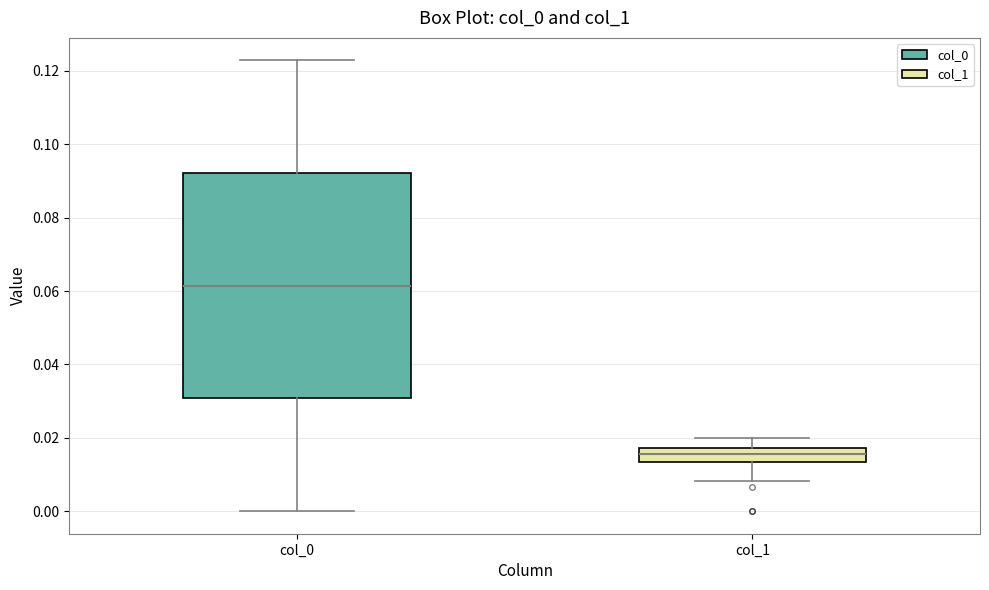

Comparing the boxes themselves (not the whiskers), which one is the tallest?

col_0